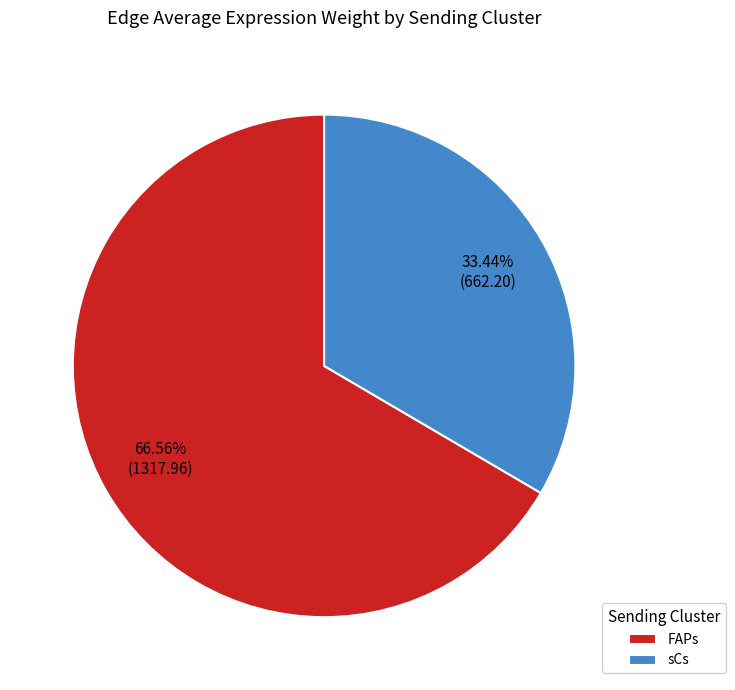

How many segments does this pie chart have?

2